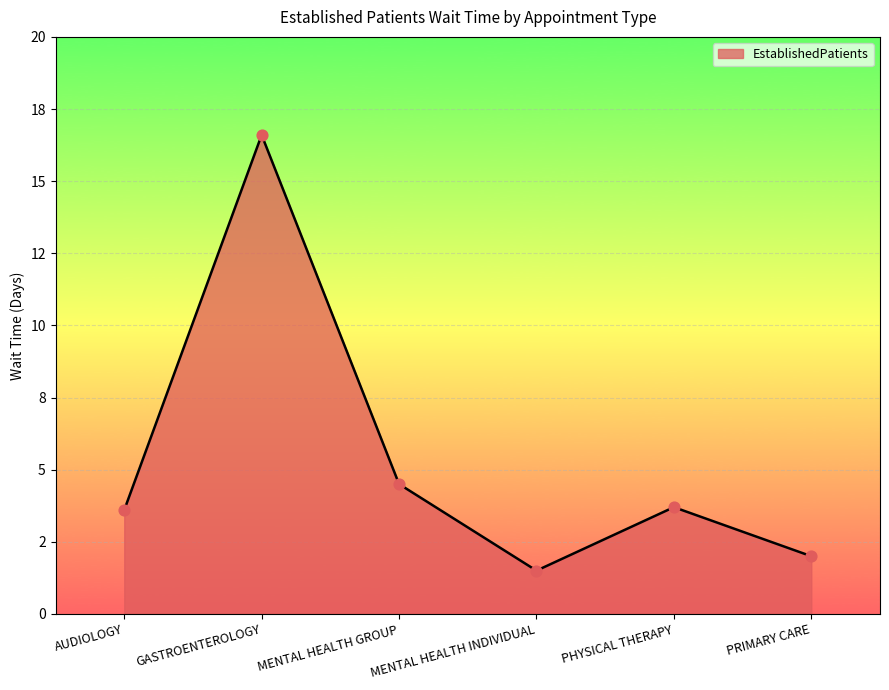

Which has a higher value, MENTAL HEALTH GROUP or MENTAL HEALTH INDIVIDUAL?

MENTAL HEALTH GROUP